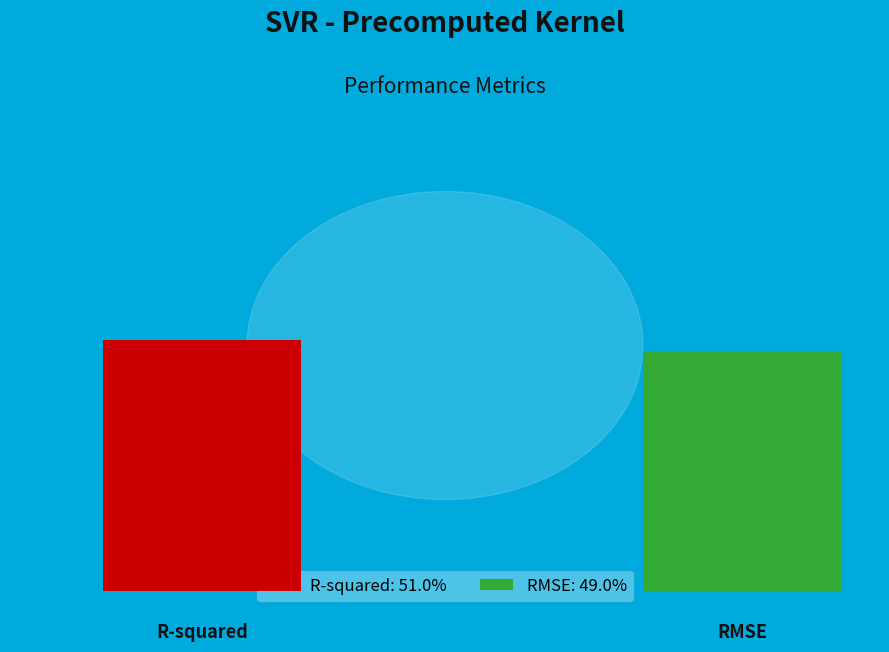

To the nearest percent, what percentage of the pie is RMSE?

49%